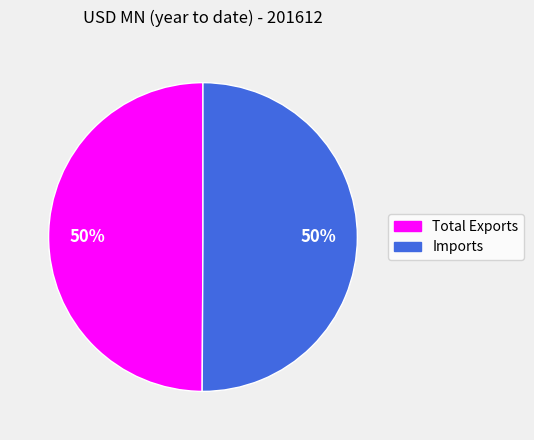

Approximately how many times larger is the value at Imports compared to Total Exports?

1.0